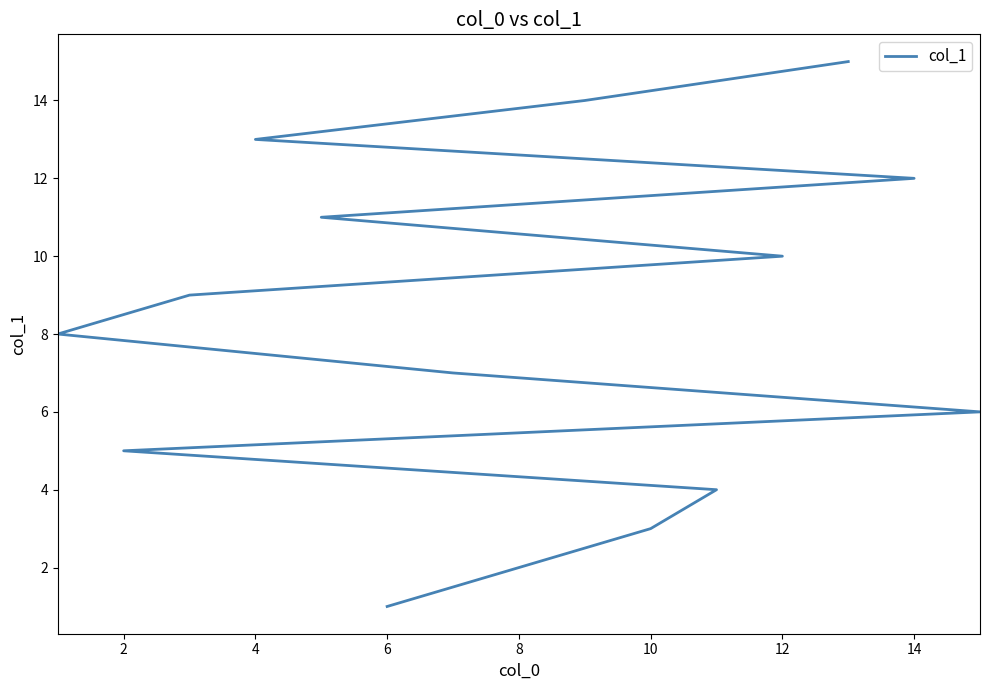

How many lines are shown in the chart?

1